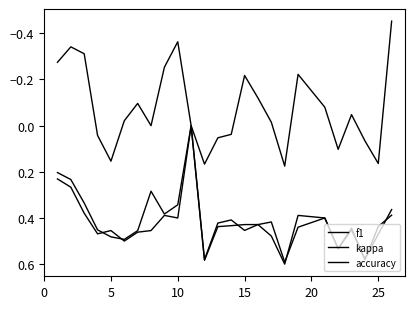

How many lines are shown in the chart?

3